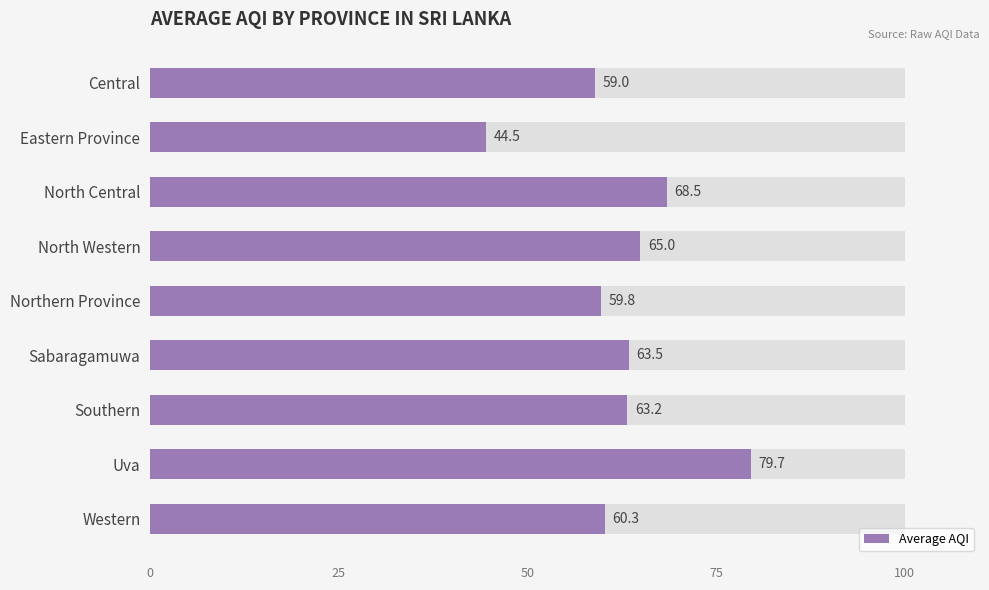

Count the number of categories in the chart.

9